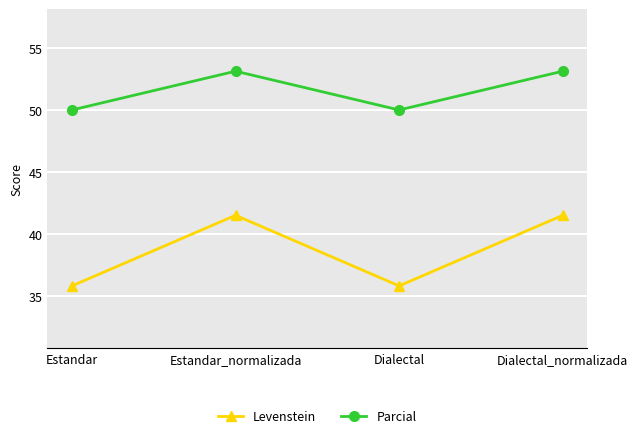

What is the difference between the highest and lowest values at Dialectal?

14.2